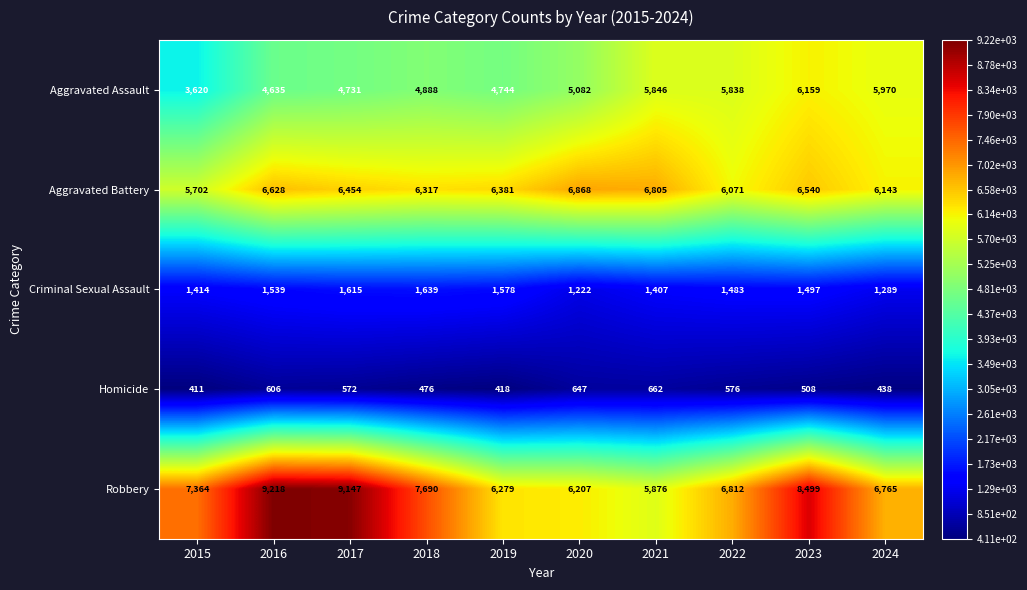

What is the difference between the Robbery values at 2021 and 2017?

3271